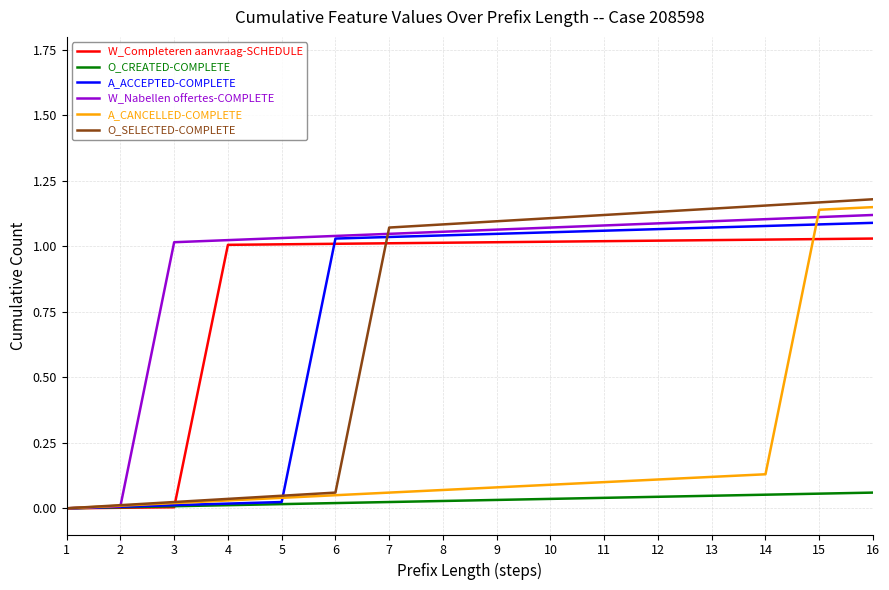

Between 6 and 8, which series saw the biggest shift?

O_SELECTED-COMPLETE